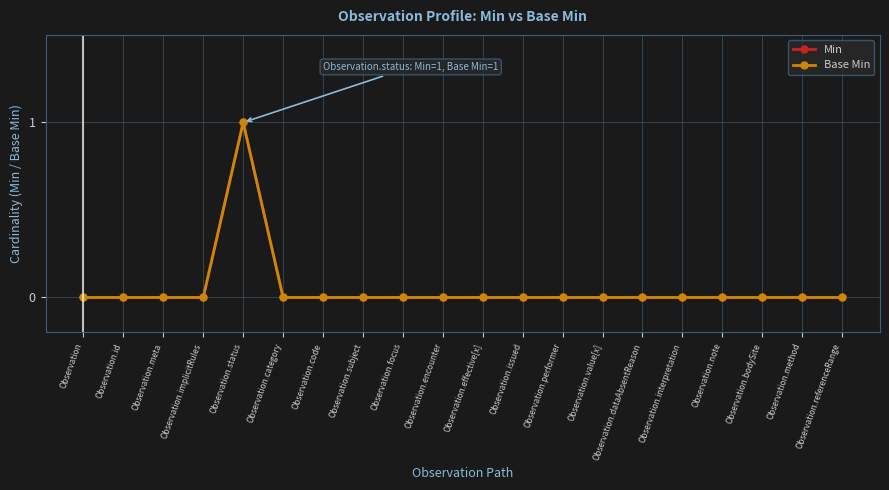

True or false: Base Min and Min cross at least once.

False